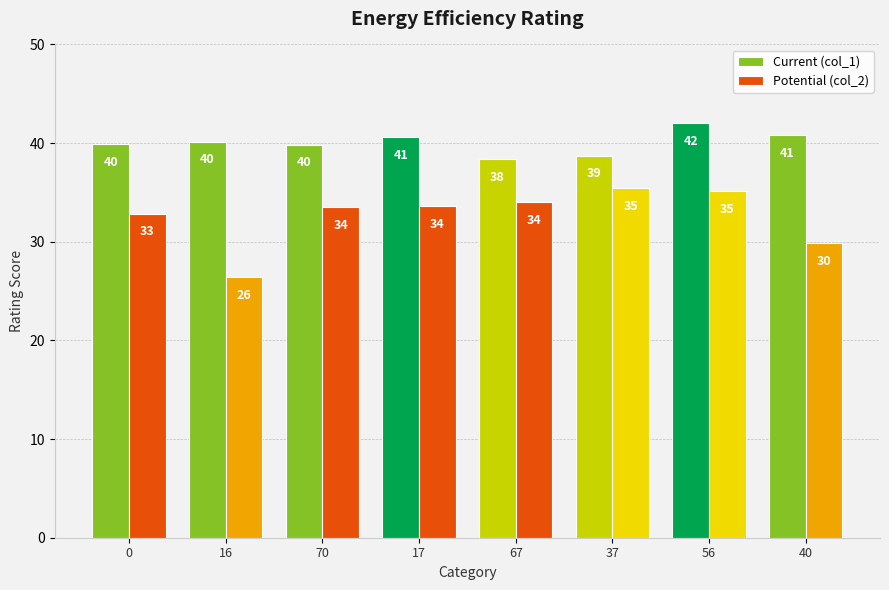

How many bars are there in total?

16